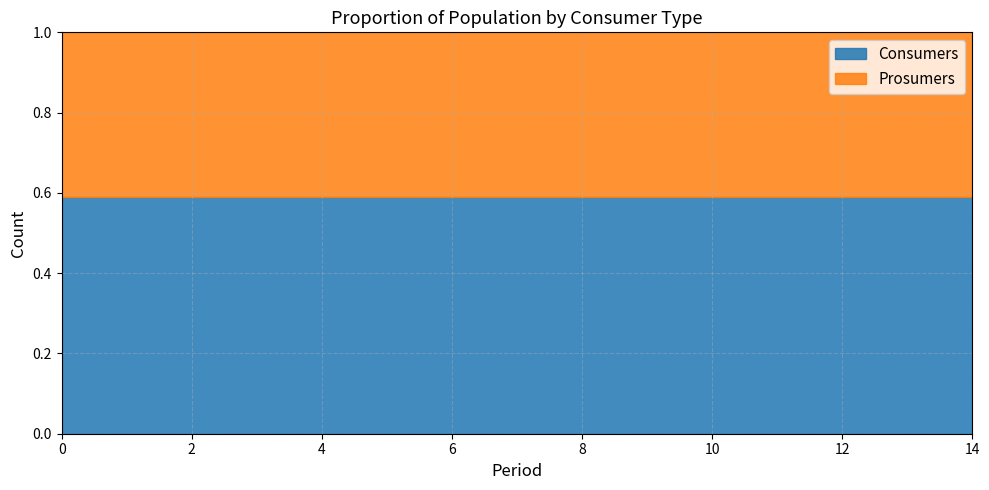

Does the chart have visible grid lines?

Yes